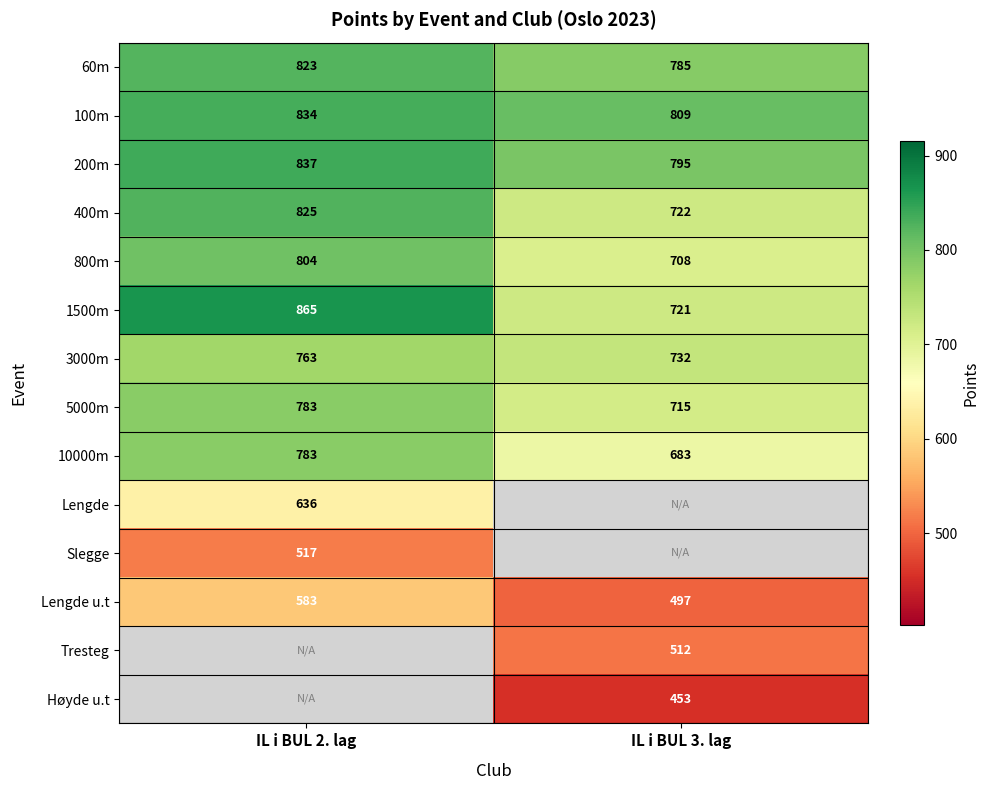

What value does the 200m series have at IL i BUL 3. lag?

795